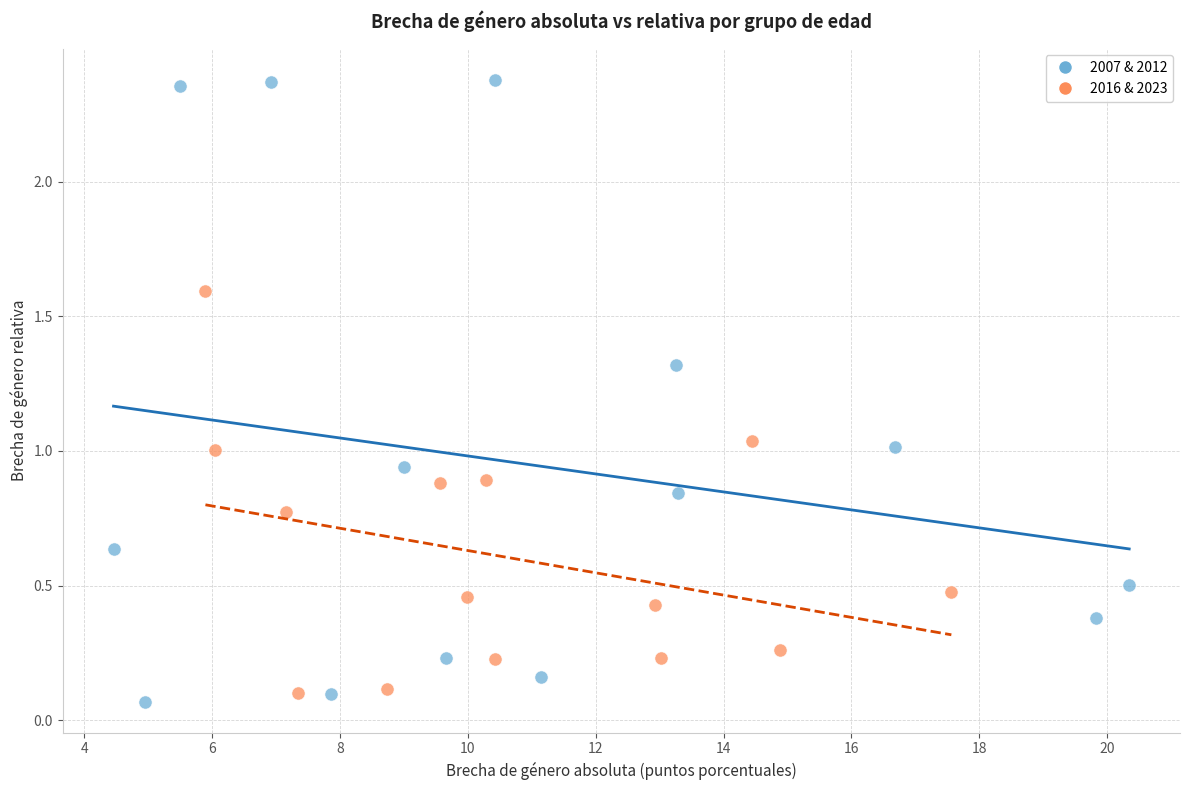

Which series contains the highest Y value?

2007 & 2012